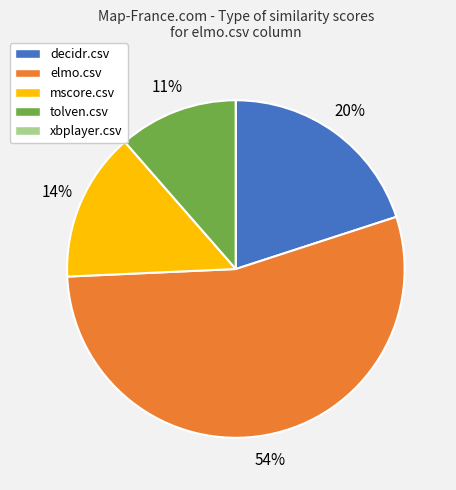

Does elmo.csv represent more than half of the total?

Yes